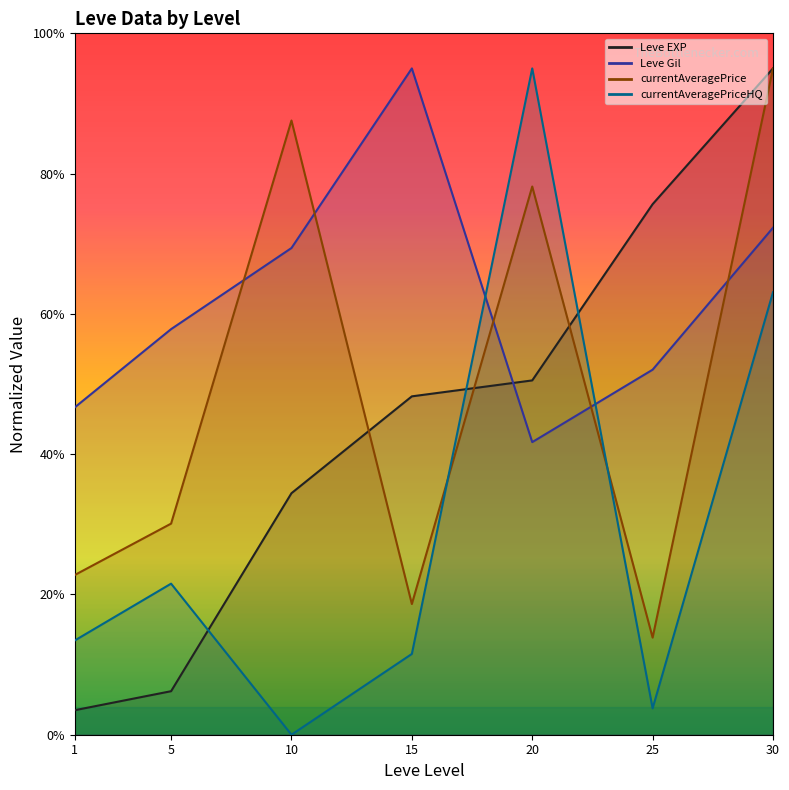

Rank the series at 15 from lowest to highest value.

currentAveragePriceHQ, currentAveragePrice, Leve EXP, Leve Gil